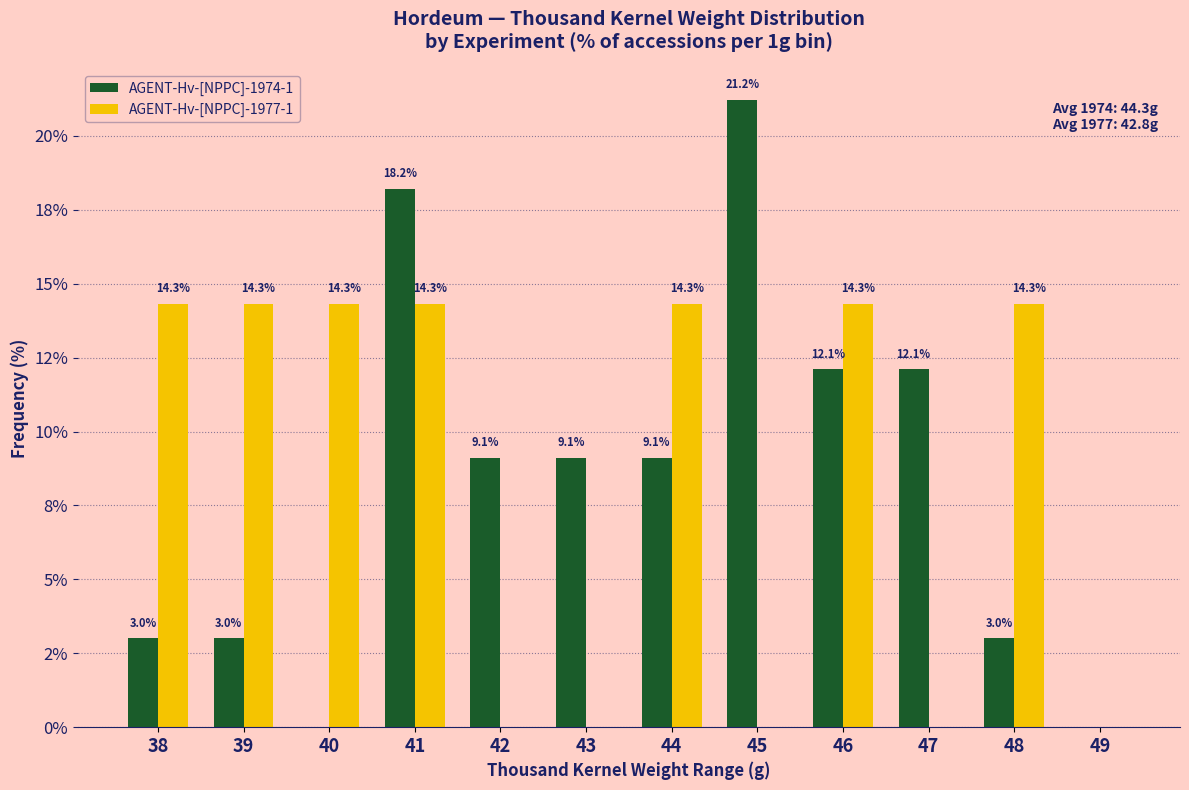

Reading right to left, transcribe all the data shown in this chart.

AGENT-Hv-[NPPC]-1974-1: 49=0.0	48=3.0	47=12.1	46=12.1	45=21.2	44=9.1	43=9.1	42=9.1	41=18.2	40=0.0	39=3.0	38=3.0
AGENT-Hv-[NPPC]-1977-1: 49=0.0	48=14.3	47=0.0	46=14.3	45=0.0	44=14.3	43=0.0	42=0.0	41=14.3	40=14.3	39=14.3	38=14.3